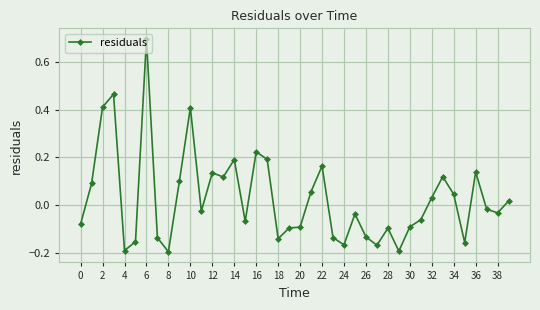

What is the sum of all values?

1.2